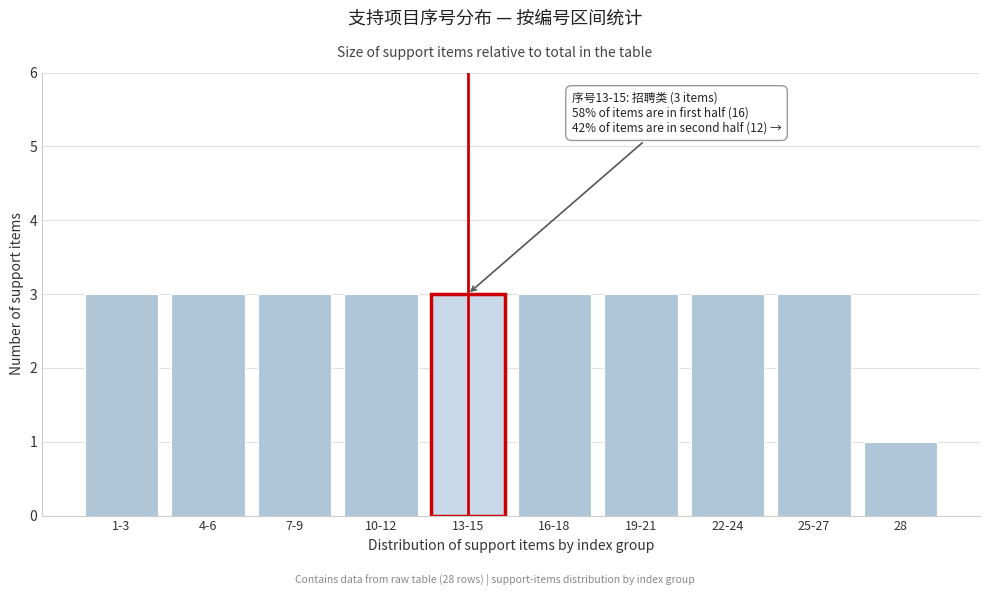

Reading left to right, extract all data points from this chart.

3	3	3	3	3	3	3	3	3	1